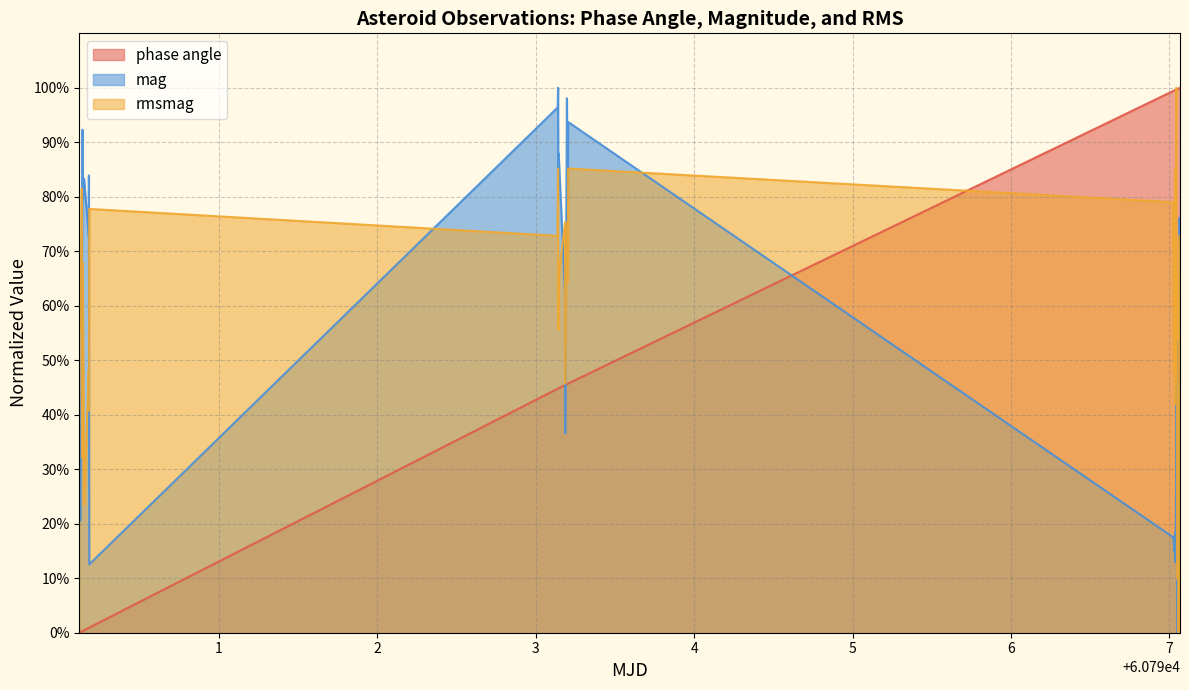

Which series ends up on top after the final intersection of rmsmag and phase angle?

phase angle